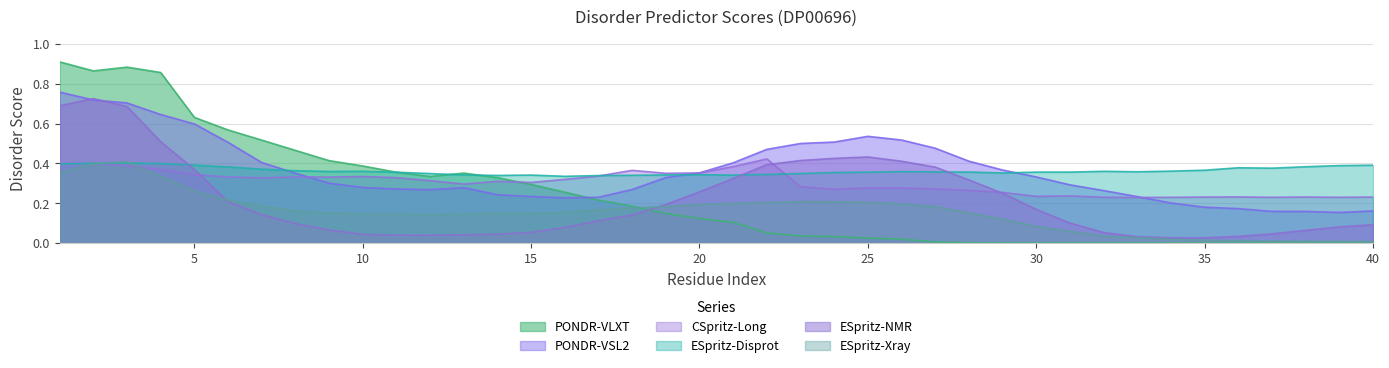

How many times do ESpritz-Xray and CSpritz-Long cross each other?

2